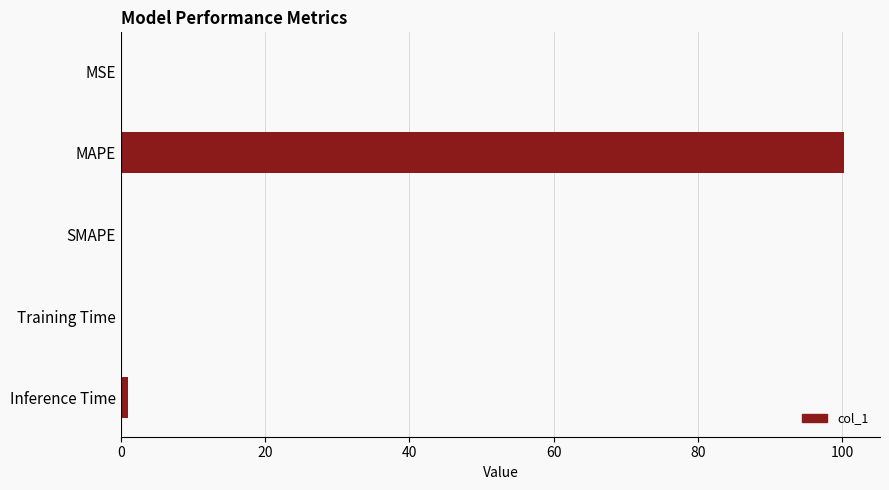

What is the maximum value shown in the chart?

100.2